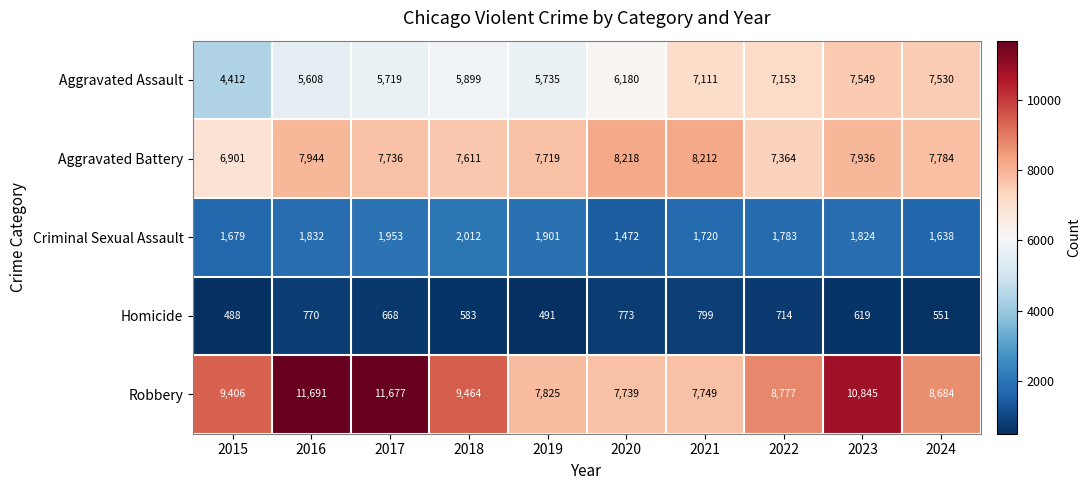

Which series has the largest total across all categories?

Robbery